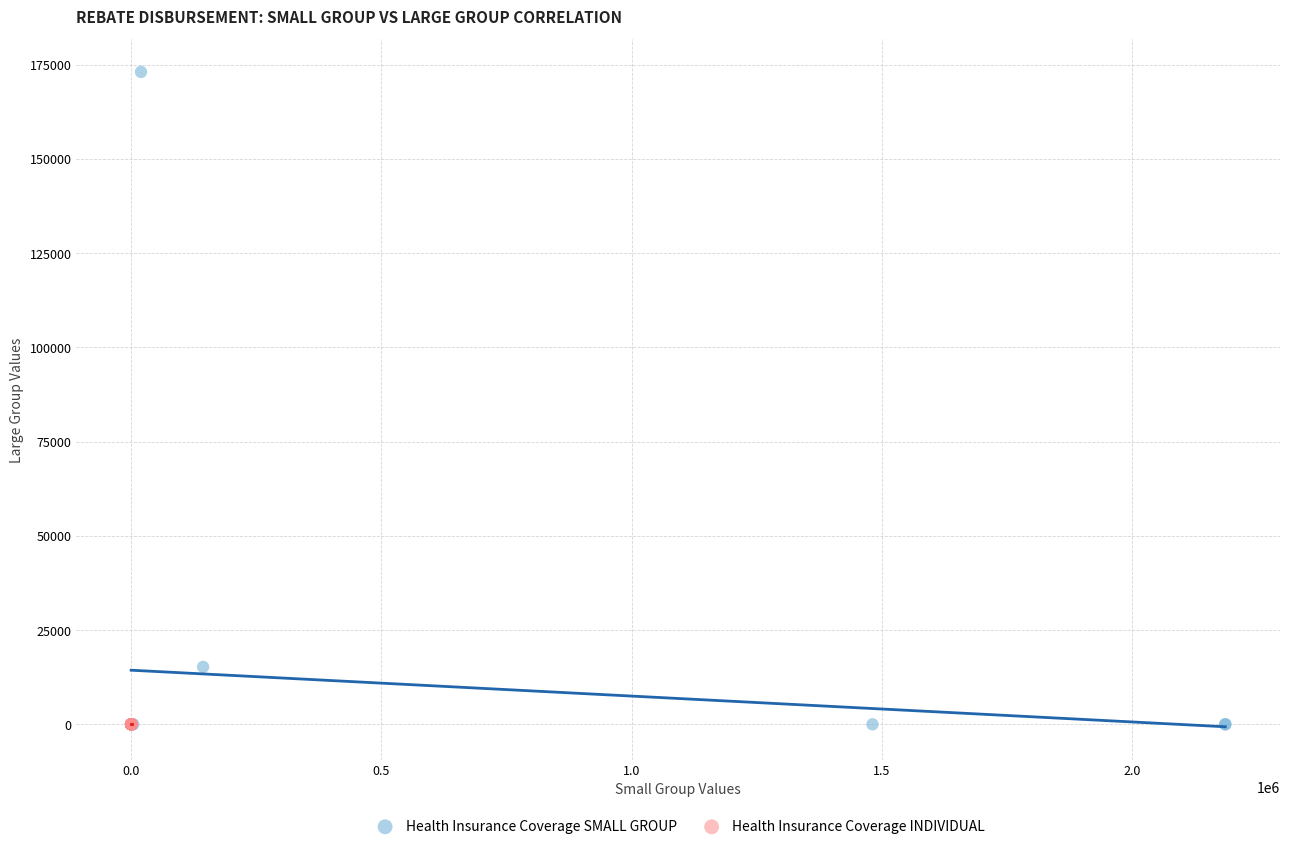

Which series contains the highest Y value?

Health Insurance Coverage SMALL GROUP